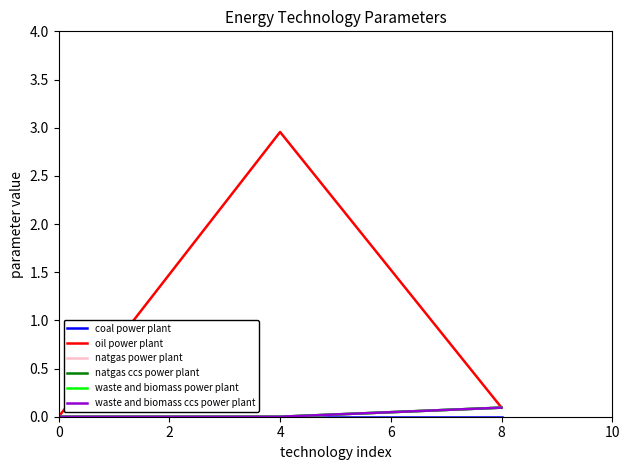

Which series changed the most between 0 and 8?

oil power plant